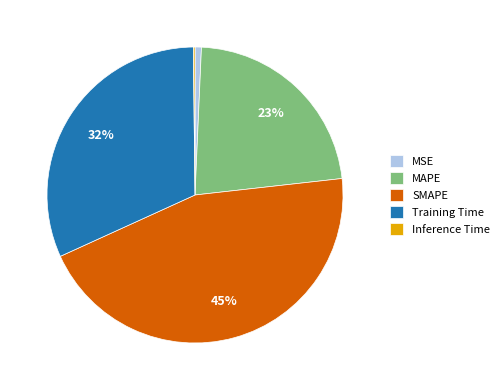

Is it true that Training Time is 25% of the pie?

False